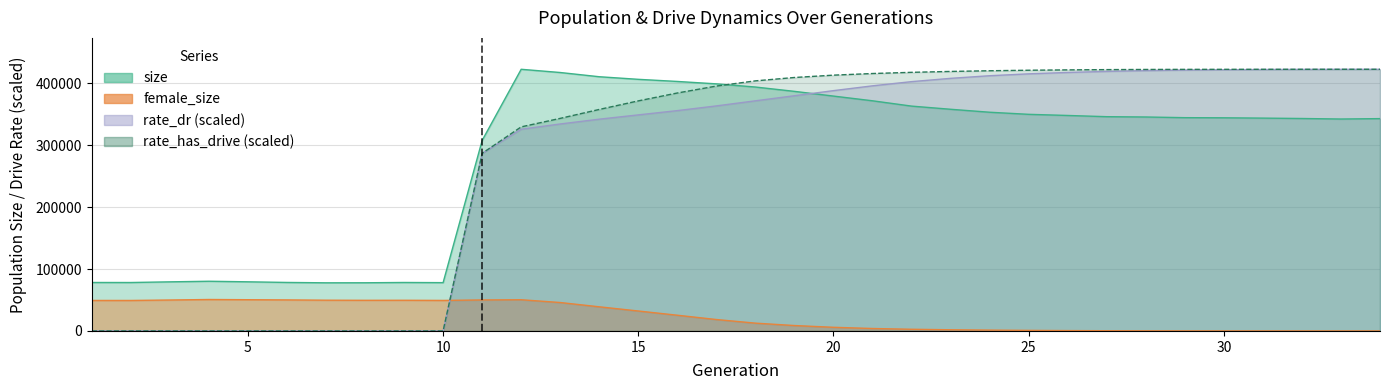

True or false: female_size and size intersect in this chart.

False